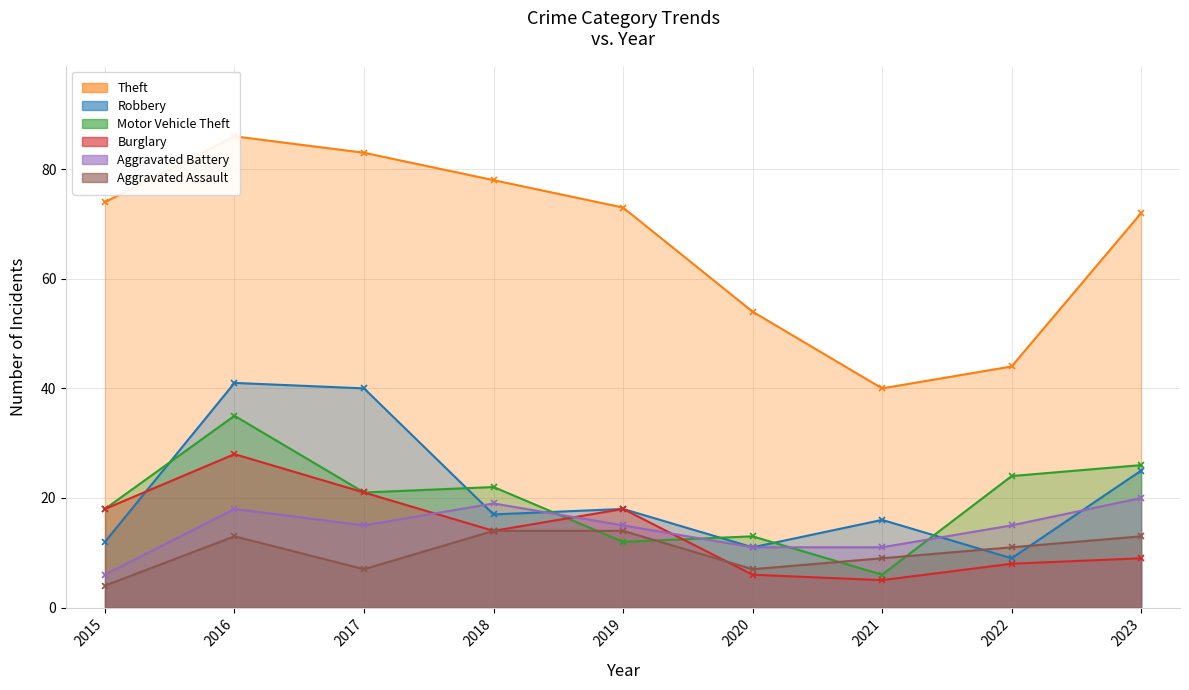

What is the smallest value displayed?

4